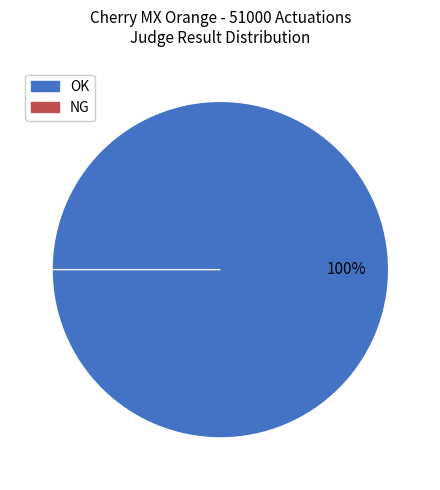

How many slices are in this pie chart?

2